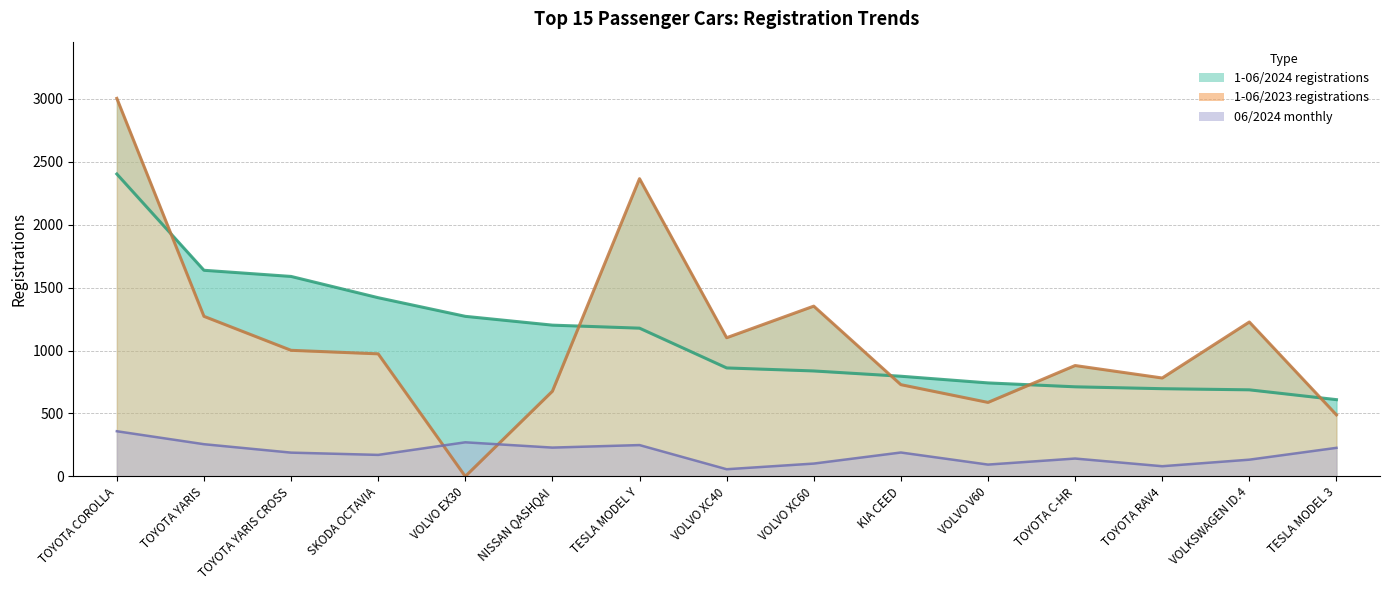

What is the difference between the second highest and second lowest values in the 06/2024 monthly (line) series?

190